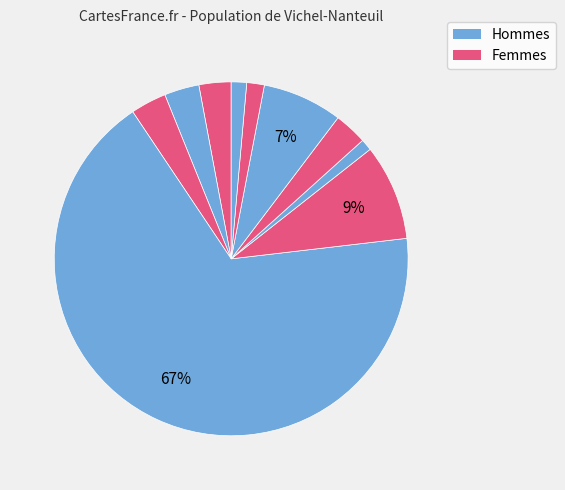

How many segments does this pie chart have?

10